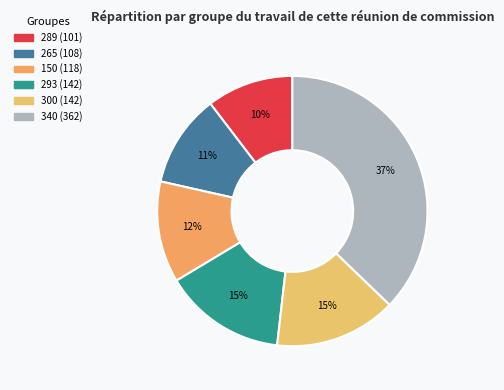

What percentage is the 265 slice, to the nearest percent?

11%